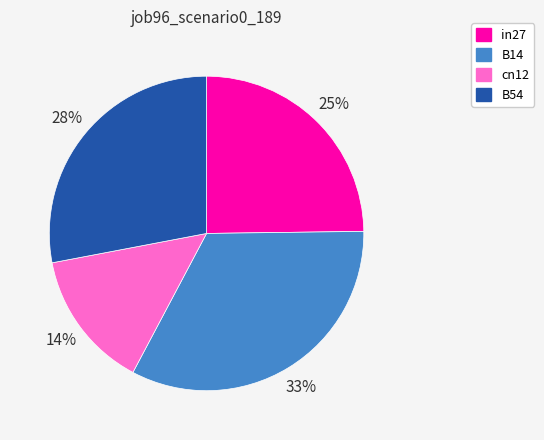

To the nearest percent, what percentage of the pie is B14?

33%